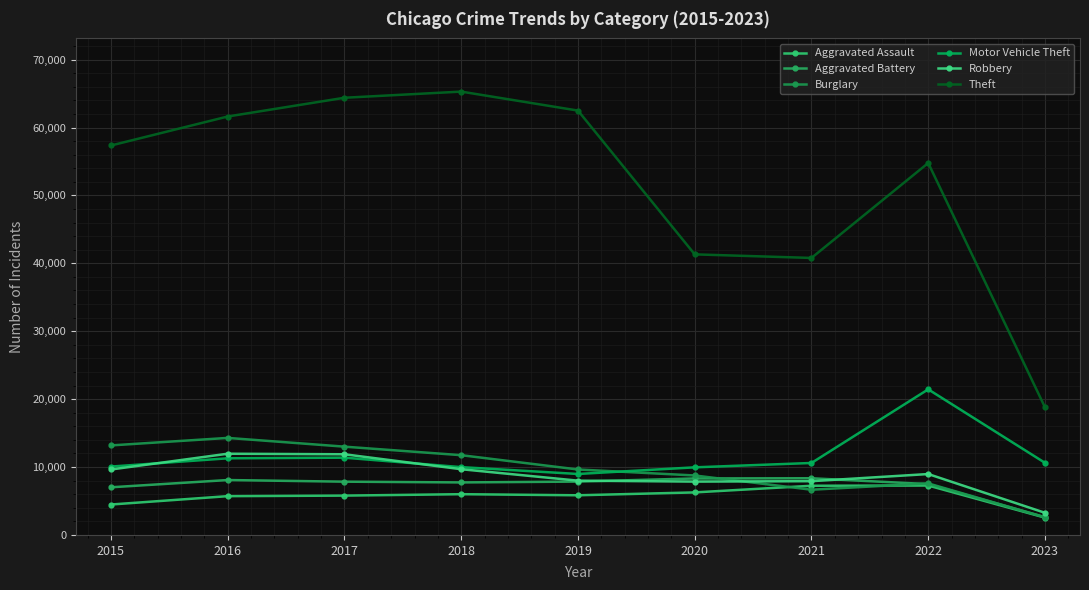

True or false: Aggravated Battery and Theft intersect in this chart.

False